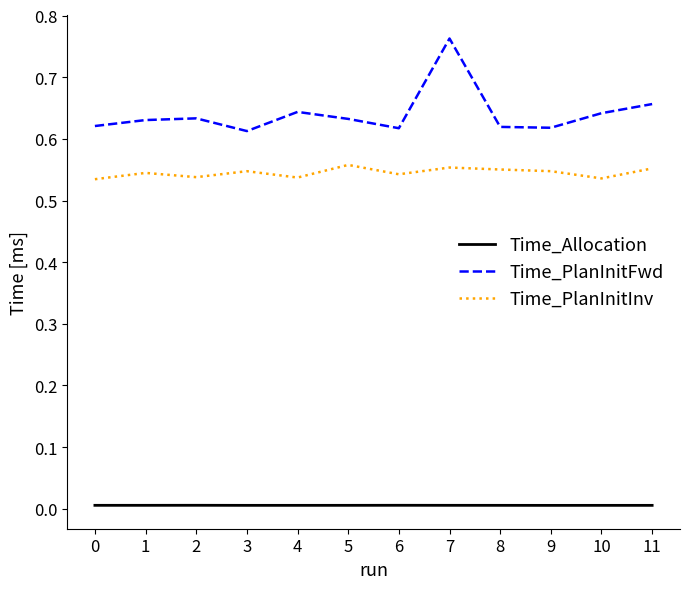

At which category is the sum across all series the highest?

7